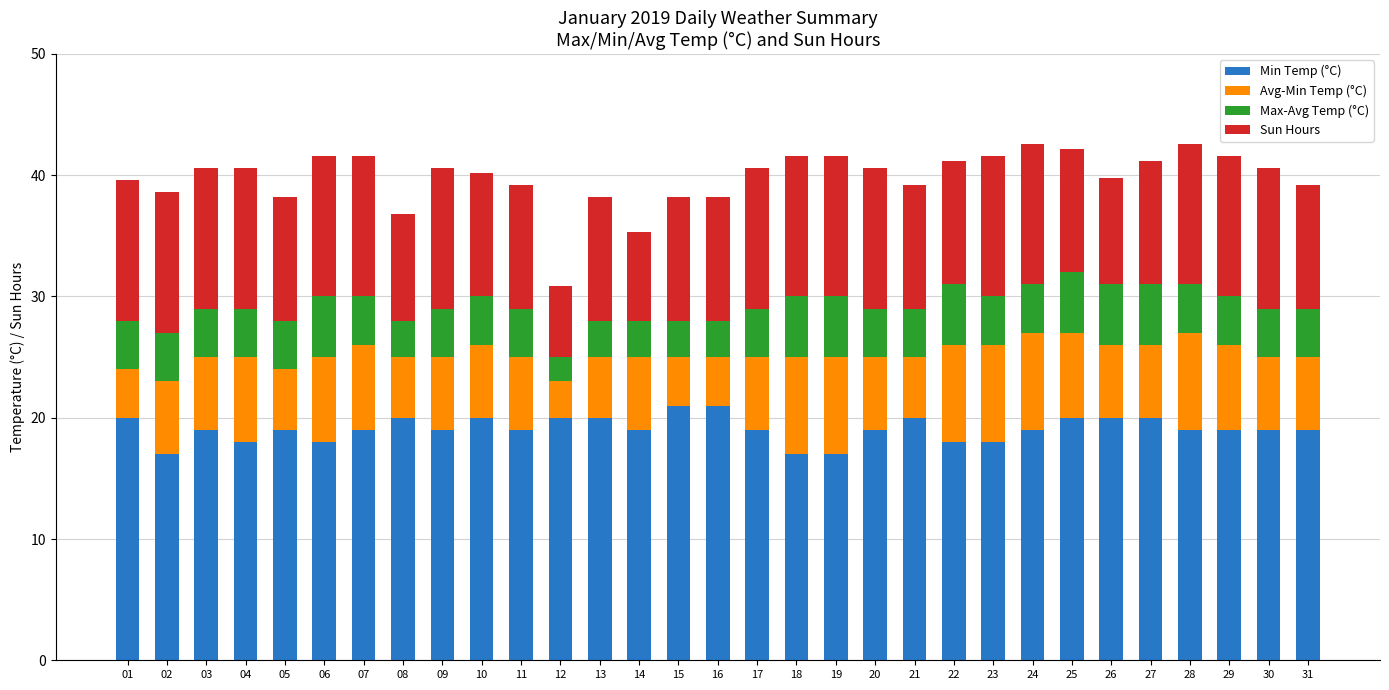

What is the maximum value for Min Temp (°C)?

21.0